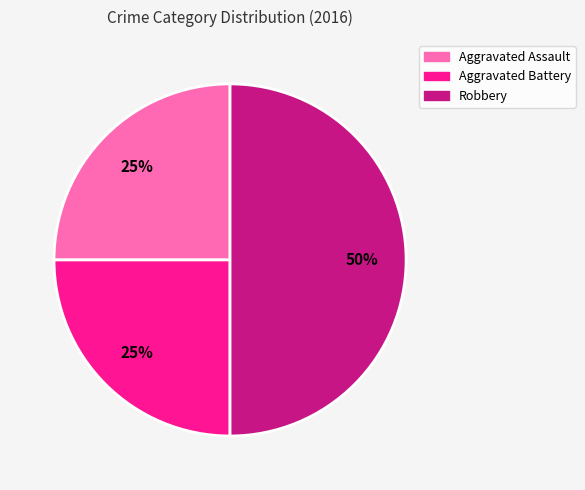

Do Aggravated Assault and Robbery together represent more than half of the pie?

Yes